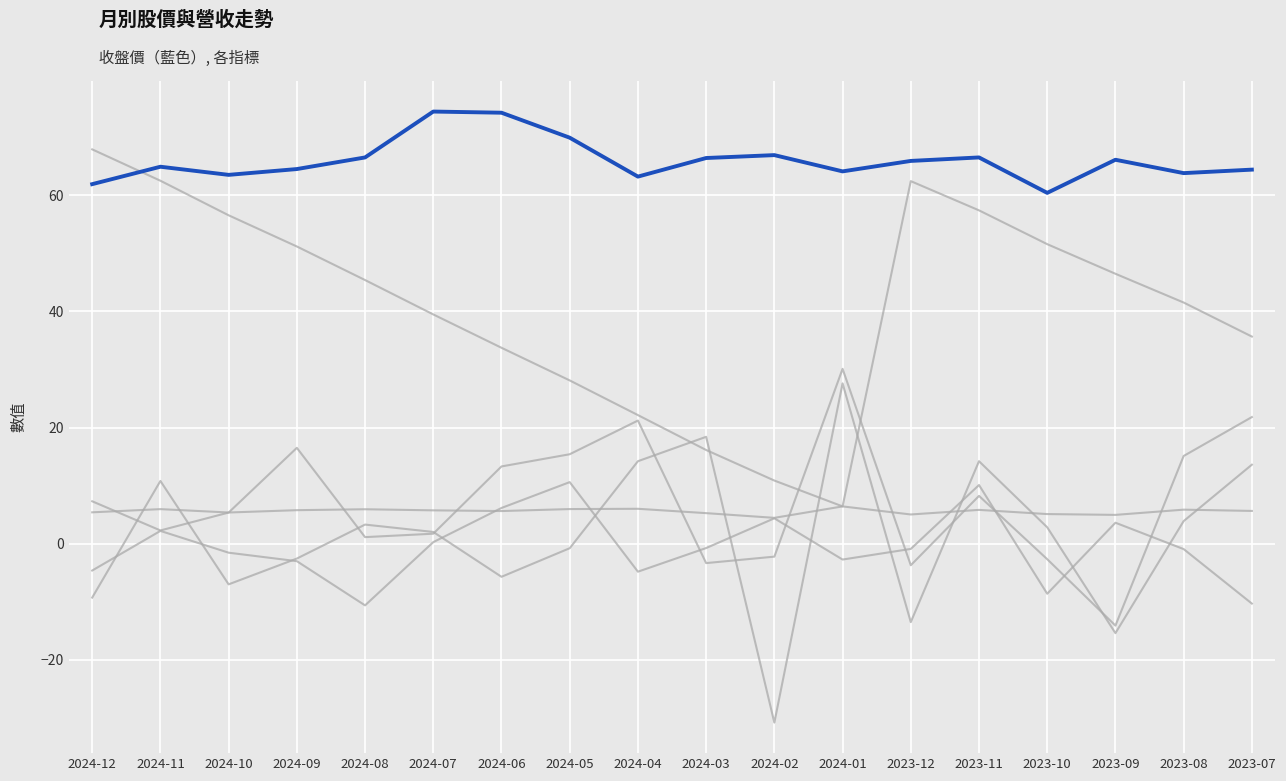

Reading left to right, list all the values displayed in this chart.

單月營收(億): 2024-12=5.4	2024-11=6.0	2024-10=5.4	2024-09=5.8	2024-08=5.9	2024-07=5.7	2024-06=5.6	2024-05=6.0	2024-04=6.0	2024-03=5.3	2024-02=4.5	2024-01=6.4	2023-12=5.0	2023-11=5.8	2023-10=5.1	2023-09=5.0	2023-08=5.9	2023-07=5.6
年增(%)_單月: 2024-12=7.3	2024-11=2.3	2024-10=5.4	2024-09=16.5	2024-08=1.1	2024-07=1.7	2024-06=13.3	2024-05=15.4	2024-04=21.2	2024-03=-3.3	2024-02=-2.2	2024-01=30.1	2023-12=-3.7	2023-11=8.2	2023-10=-2.7	2023-09=-14.1	2023-08=15.1	2023-07=21.8
月增(%): 2024-12=-9.3	2024-11=10.8	2024-10=-7.0	2024-09=-2.6	2024-08=3.3	2024-07=2.0	2024-06=-5.7	2024-05=-0.8	2024-04=14.2	2024-03=18.4	2024-02=-30.8	2024-01=27.6	2023-12=-13.5	2023-11=14.2	2023-10=2.8	2023-09=-15.4	2023-08=3.9	2023-07=13.6
累計營收(億): 2024-12=67.9	2024-11=62.5	2024-10=56.5	2024-09=51.2	2024-08=45.4	2024-07=39.5	2024-06=33.7	2024-05=28.1	2024-04=22.1	2024-03=16.1	2024-02=10.9	2024-01=6.4	2023-12=62.4	2023-11=57.4	2023-10=51.6	2023-09=46.5	2023-08=41.5	2023-07=35.7
漲跌(%): 2024-12=-4.6	2024-11=2.2	2024-10=-1.6	2024-09=-3.0	2024-08=-10.6	2024-07=0.3	2024-06=6.2	2024-05=10.6	2024-04=-4.8	2024-03=-0.8	2024-02=4.4	2024-01=-2.7	2023-12=-0.9	2023-11=10.1	2023-10=-8.6	2023-09=3.6	2023-08=-0.9	2023-07=-10.3
收盤價: 2024-12=61.9	2024-11=64.9	2024-10=63.5	2024-09=64.5	2024-08=66.5	2024-07=74.4	2024-06=74.2	2024-05=69.9	2024-04=63.2	2024-03=66.4	2024-02=66.9	2024-01=64.1	2023-12=65.9	2023-11=66.5	2023-10=60.4	2023-09=66.1	2023-08=63.8	2023-07=64.4